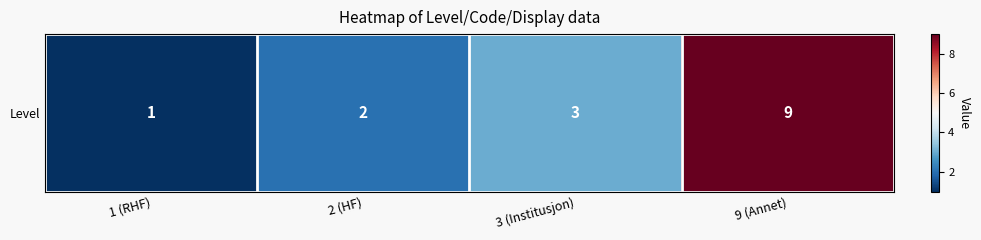

Which label corresponds to the largest value in the chart?

9 (Annet)